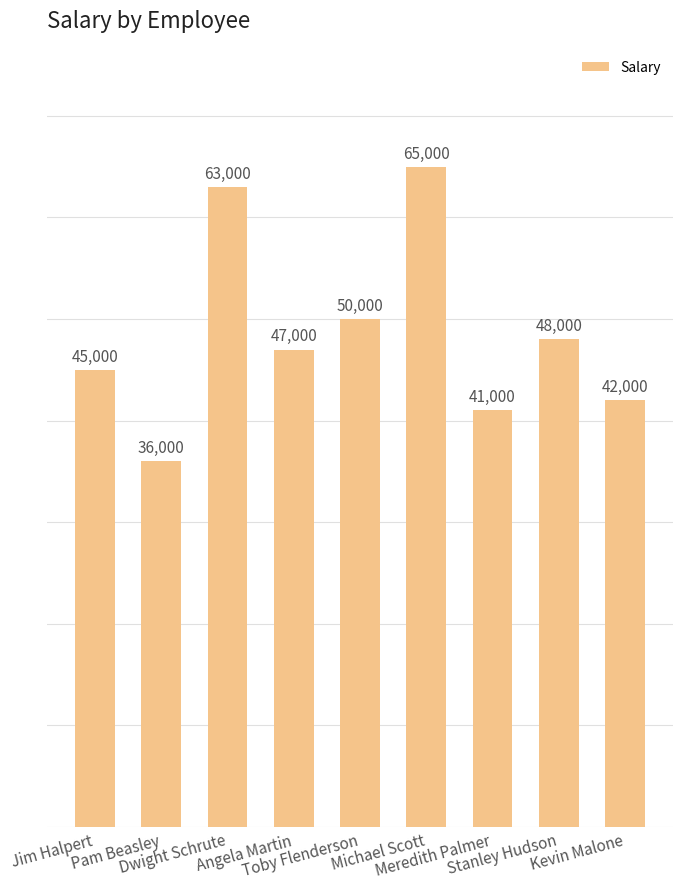

What is the average value?

48556